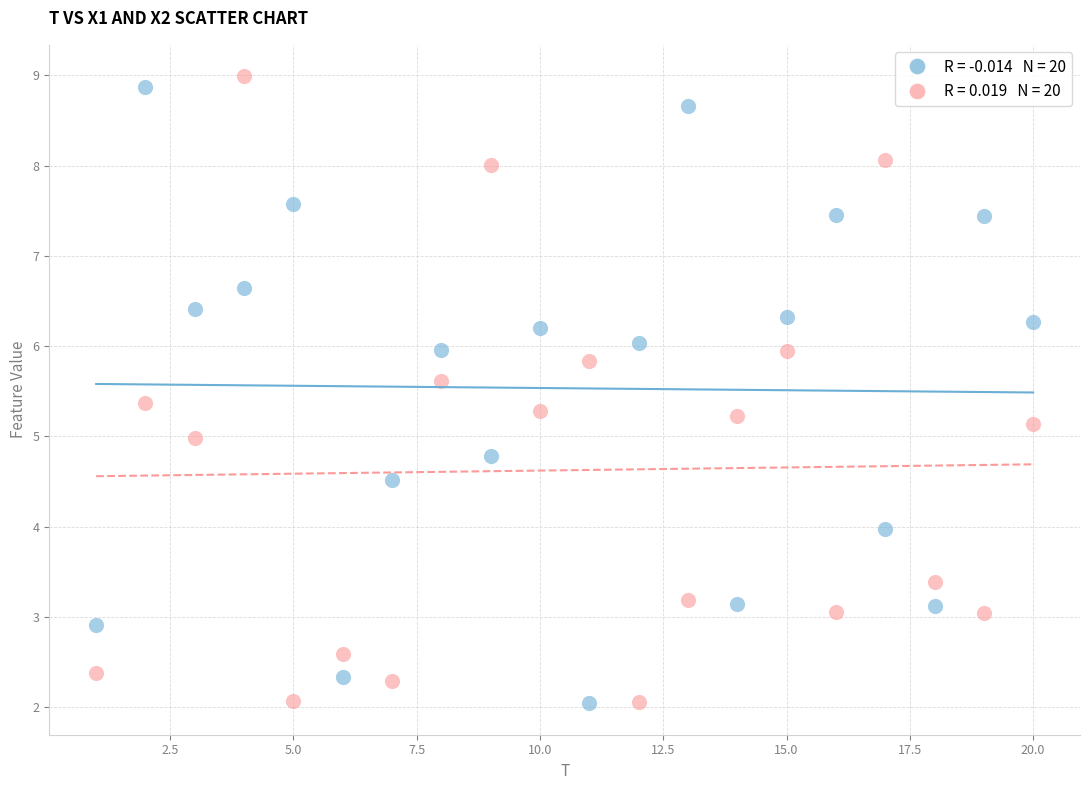

Across all data points, what is the range of Y values (max minus min)?

7.0